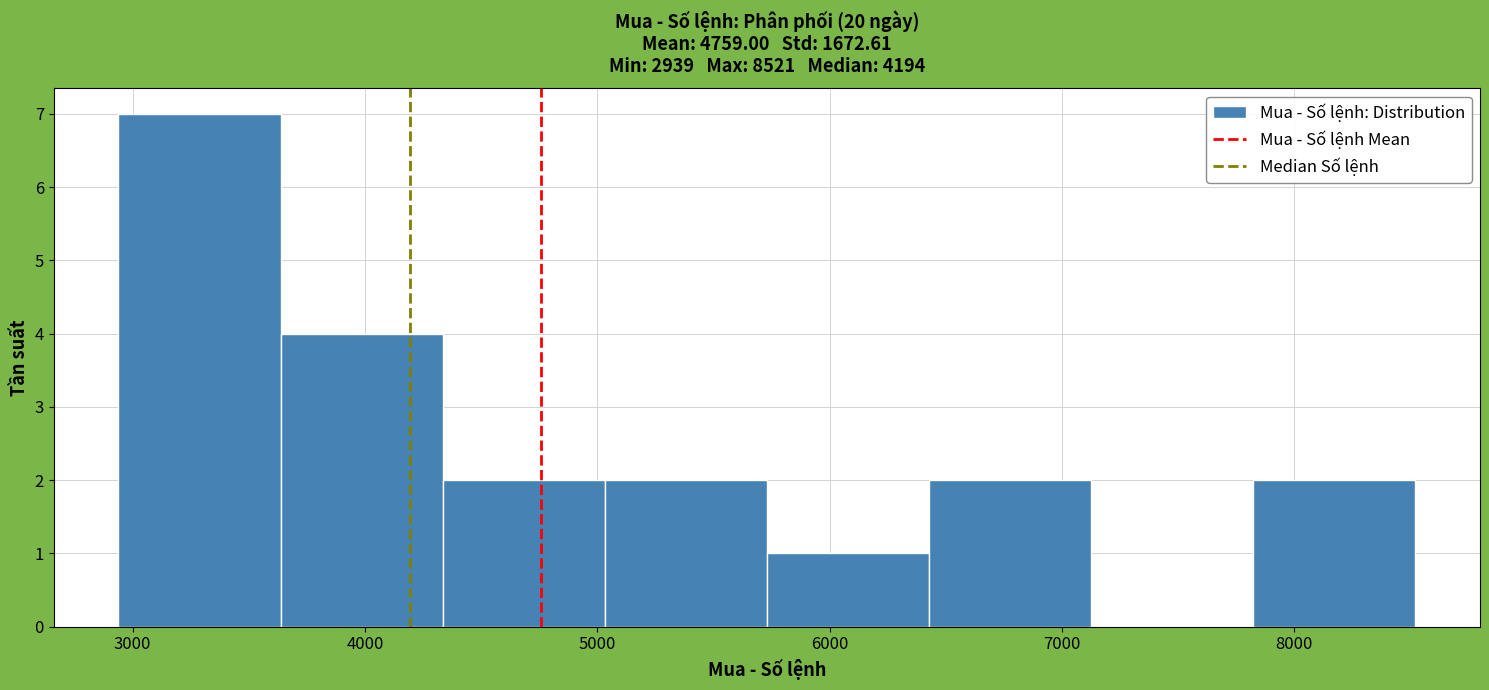

Reading left to right, transcribe this chart: for each bar, give the range it covers on the x-axis and its height. Neither the bar edges nor the heights are printed on the chart, so give them approximately, as read against the axes.

2900 to 3600: 7
3600 to 4300: 4
4300 to 5000: 2
5000 to 5700: 2
5700 to 6400: 1
6400 to 7100: 2
7100 to 7800: 0
7800 to 8500: 2